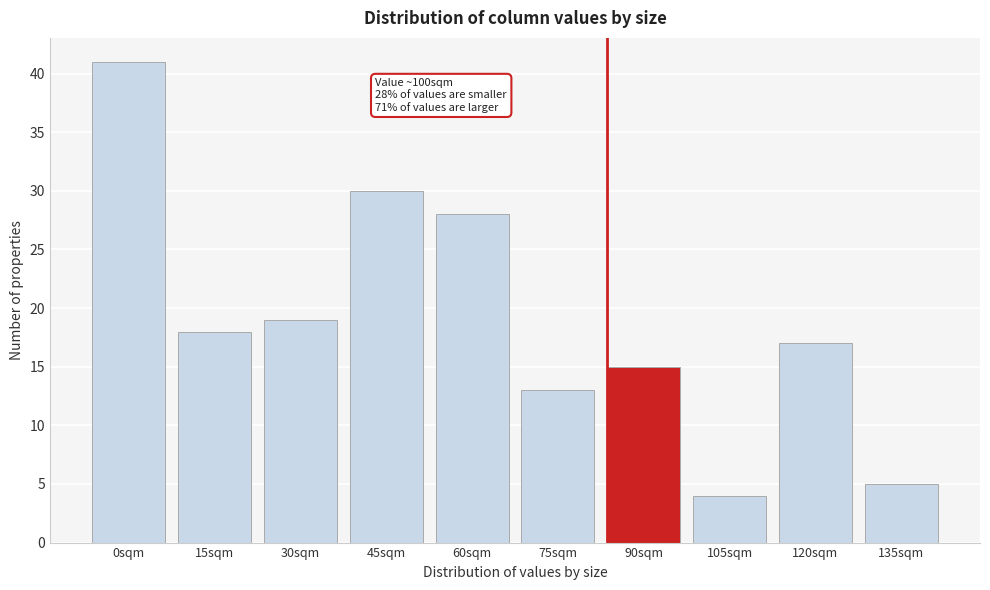

Reading left to right, what are all the values shown in this chart?

41	18	19	30	28	13	15	4	17	5